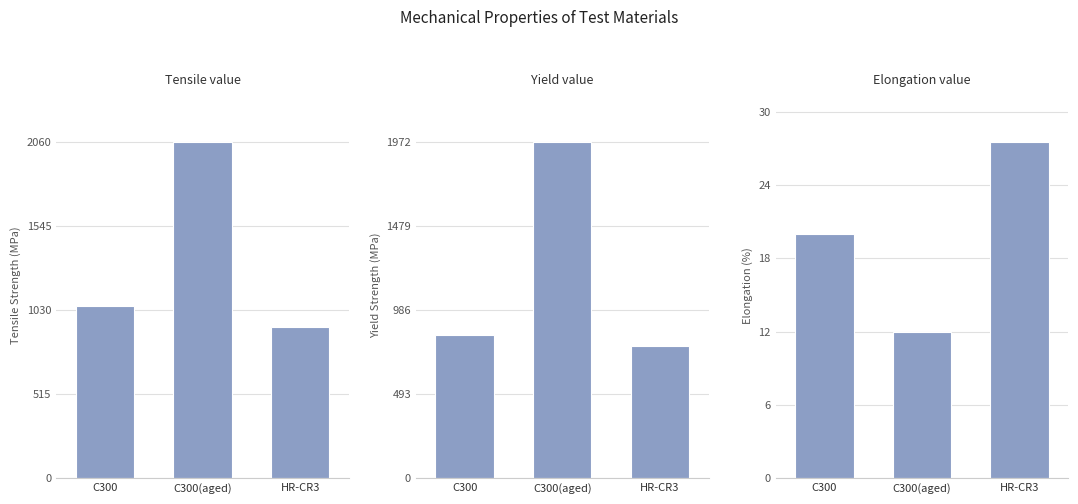

Which series has the largest total across all categories?

Tensile_value